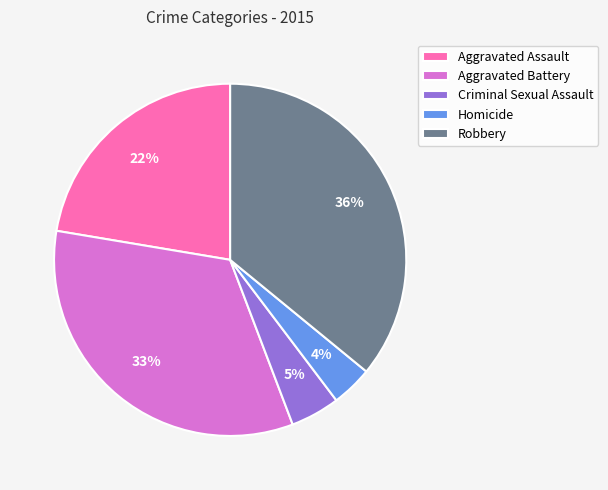

Is the sum of Robbery and Criminal Sexual Assault greater than half?

No